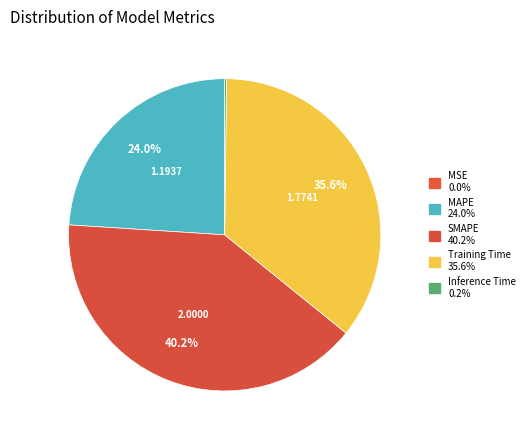

Rank the categories by value from lowest to highest.

MSE, Inference Time, MAPE, Training Time, SMAPE